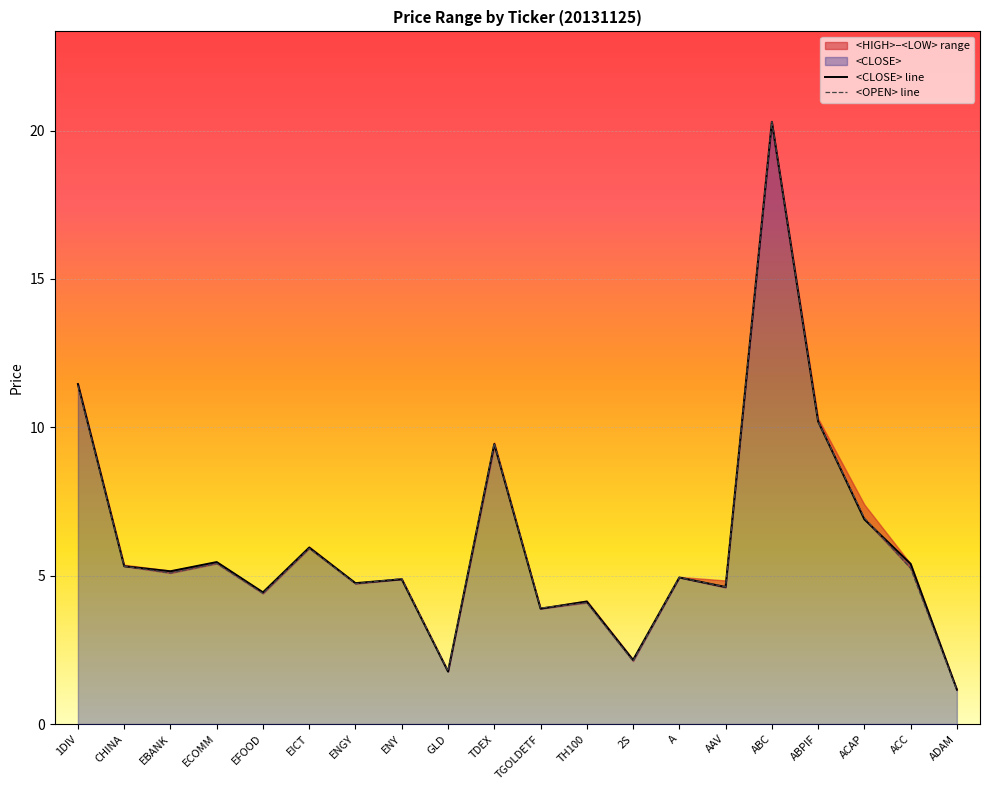

At which label does <CLOSE> line reach its minimum?

ADAM